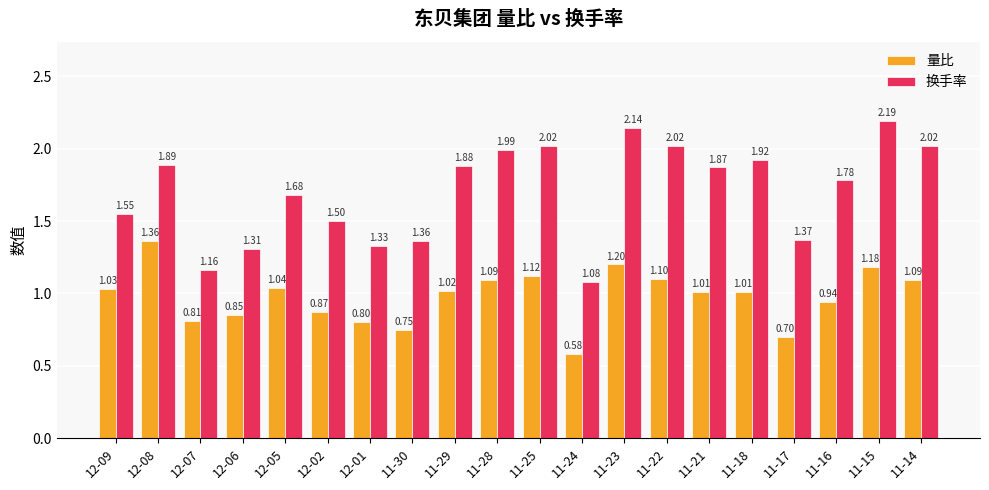

Which series has the widest spread of values?

换手率